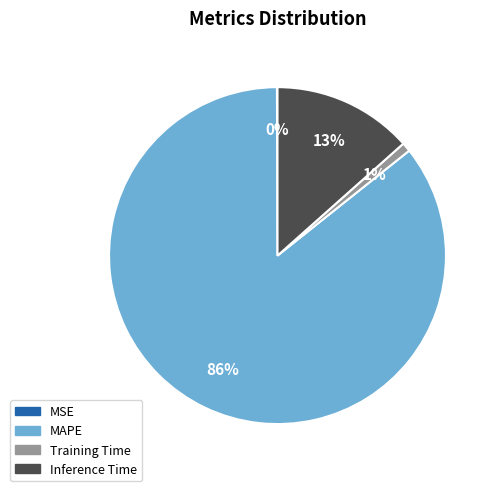

Is there any slice that represents more than half of the pie?

Yes